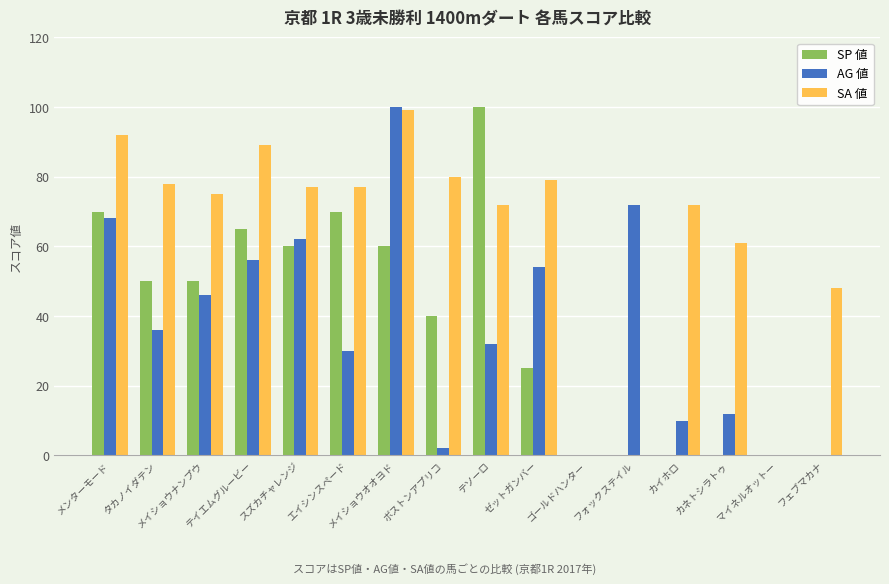

Reading left to right, list all the values displayed in this chart.

SP 値: 70	50	50	65	60	70	60	40	100	25	0	0	0	0	0	0
AG 値: 68	36	46	56	62	30	100	2	32	54	0	72	10	12	0	0
SA 値: 92	78	75	89	77	77	99	80	72	79	0	0	72	61	0	48